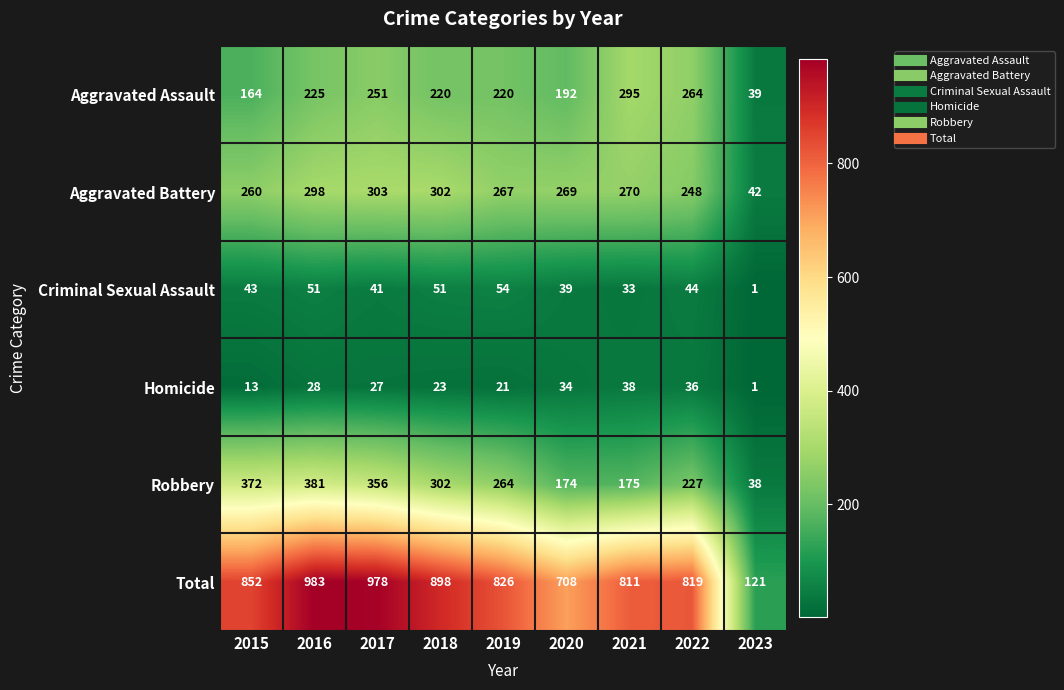

The value of Aggravated Battery at 2020 is 62. True or false?

False